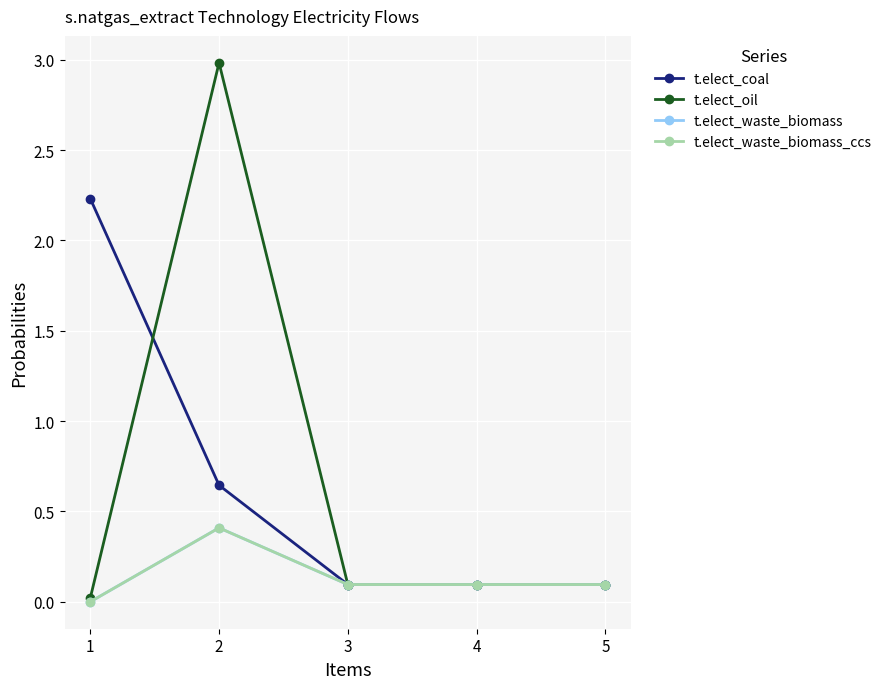

Does the chart have visible grid lines?

Yes